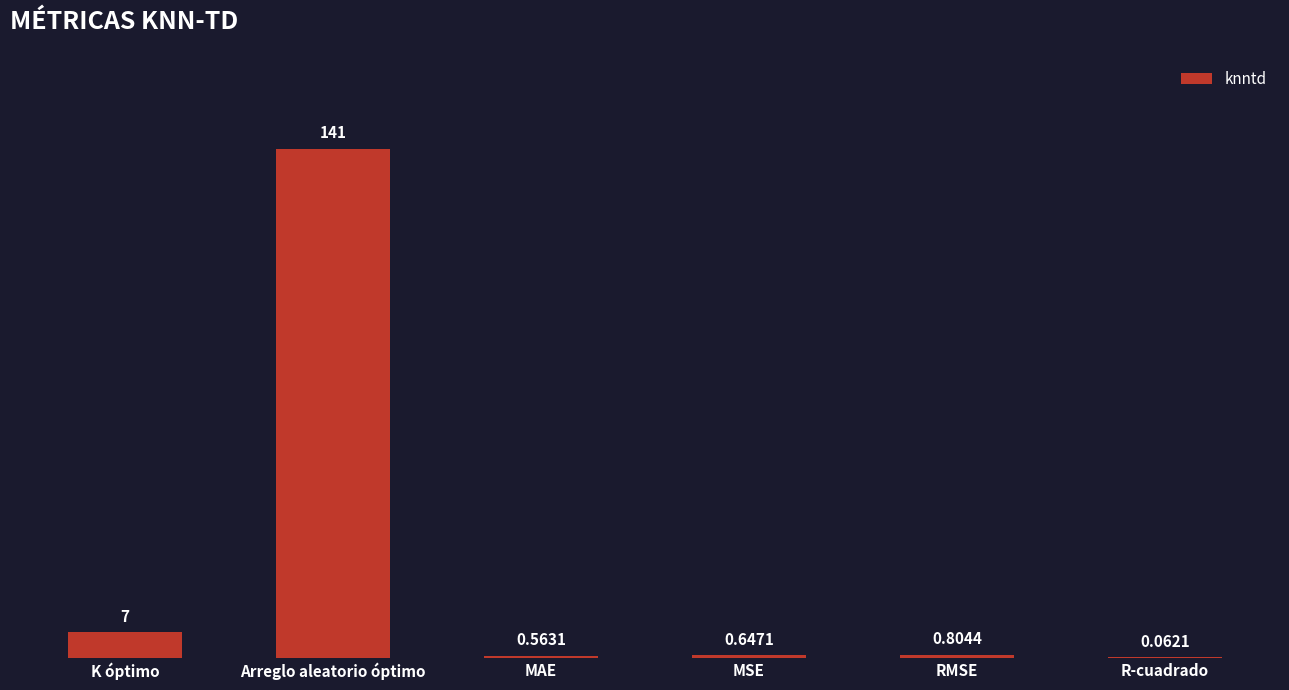

What is the sum of all values?

150.1